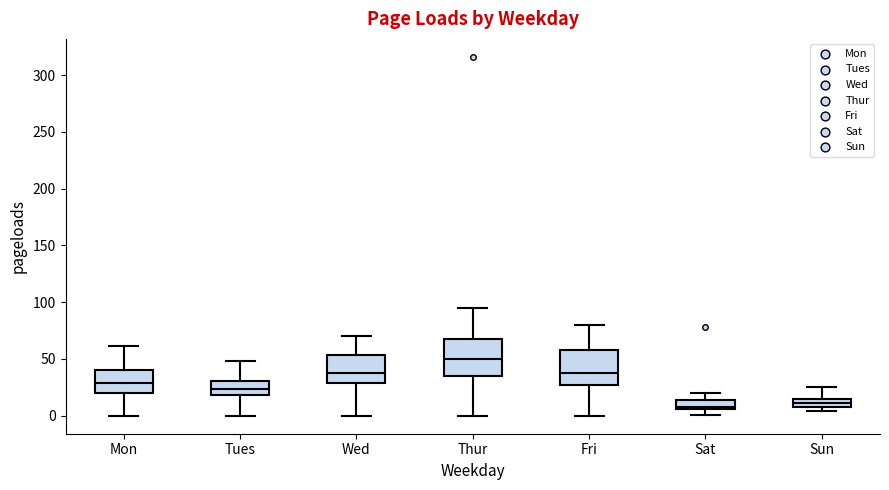

Which box has the highest median line?

Thur